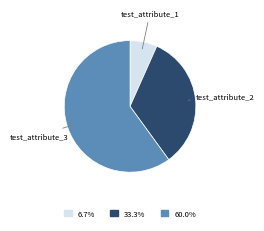

Rank the categories by value from lowest to highest.

test_attribute_1, test_attribute_2, test_attribute_3